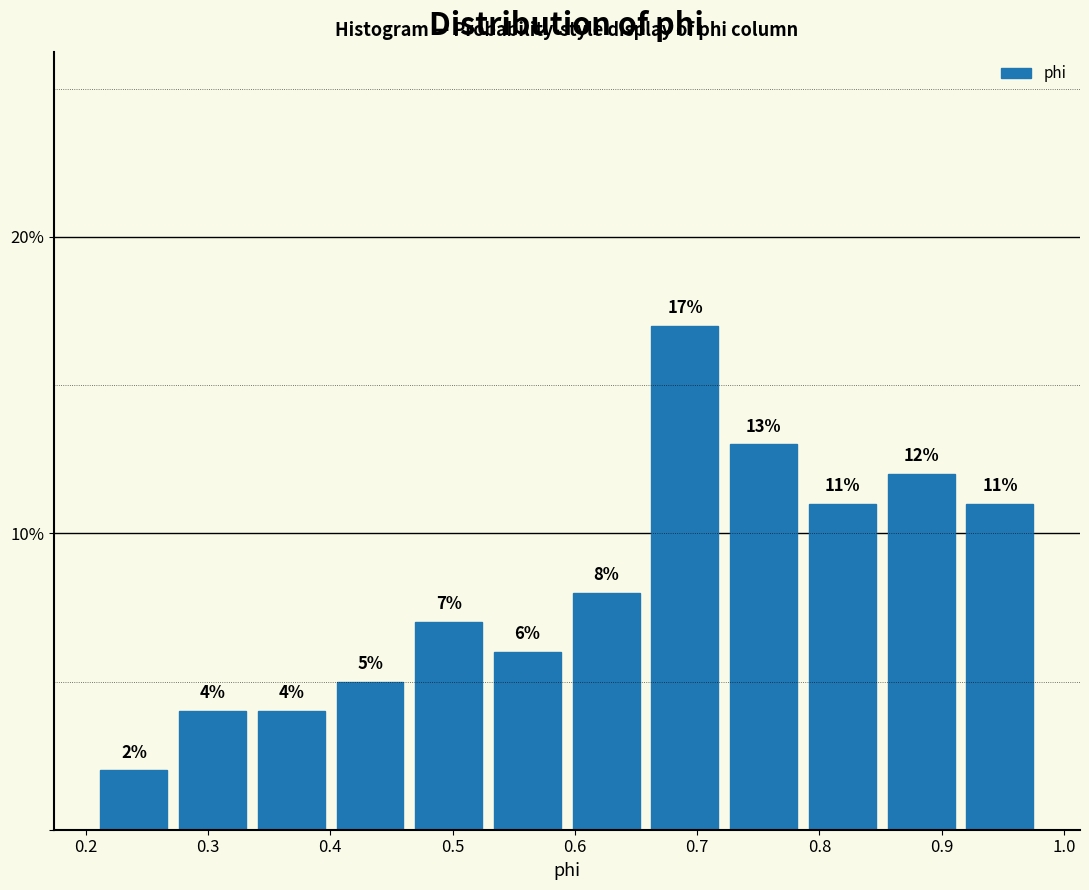

Reading left to right, list every bar in this chart as the range it spans on the x-axis followed by its height. The bar edges are not printed on the chart, so give them approximately, as read against the axis.

0.21 to 0.27: 2
0.27 to 0.34: 4
0.34 to 0.40: 4
0.40 to 0.46: 5
0.46 to 0.53: 7
0.53 to 0.59: 6
0.59 to 0.66: 8
0.66 to 0.72: 17
0.72 to 0.79: 13
0.79 to 0.85: 11
0.85 to 0.92: 12
0.92 to 0.98: 11